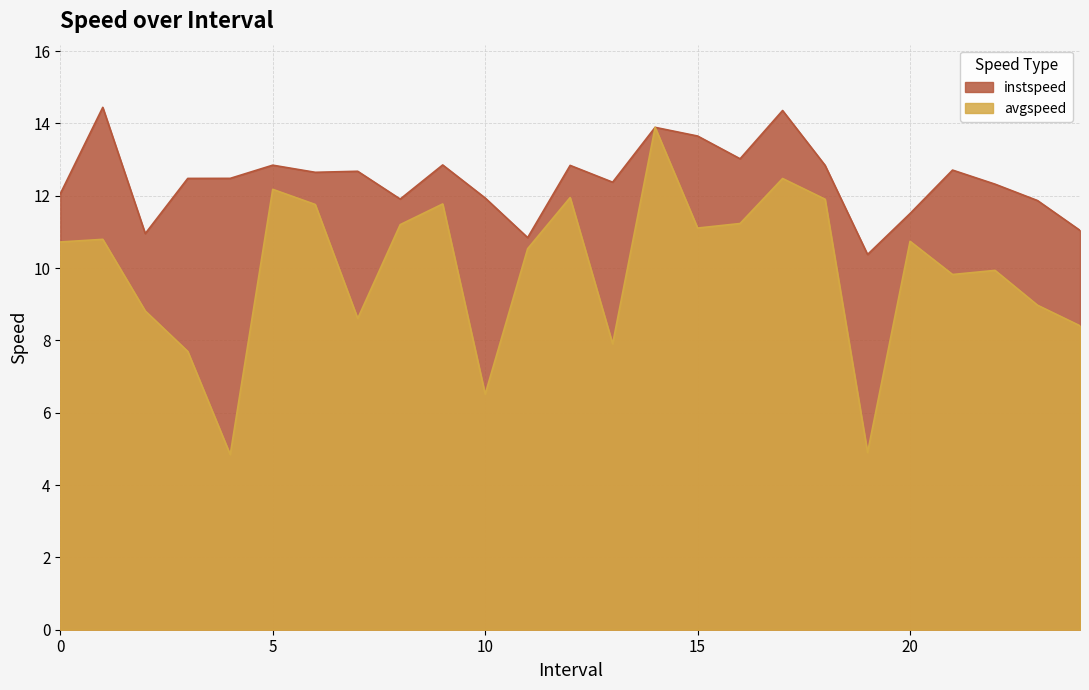

Which has a higher value, 12.0 or 20.0?

12.0